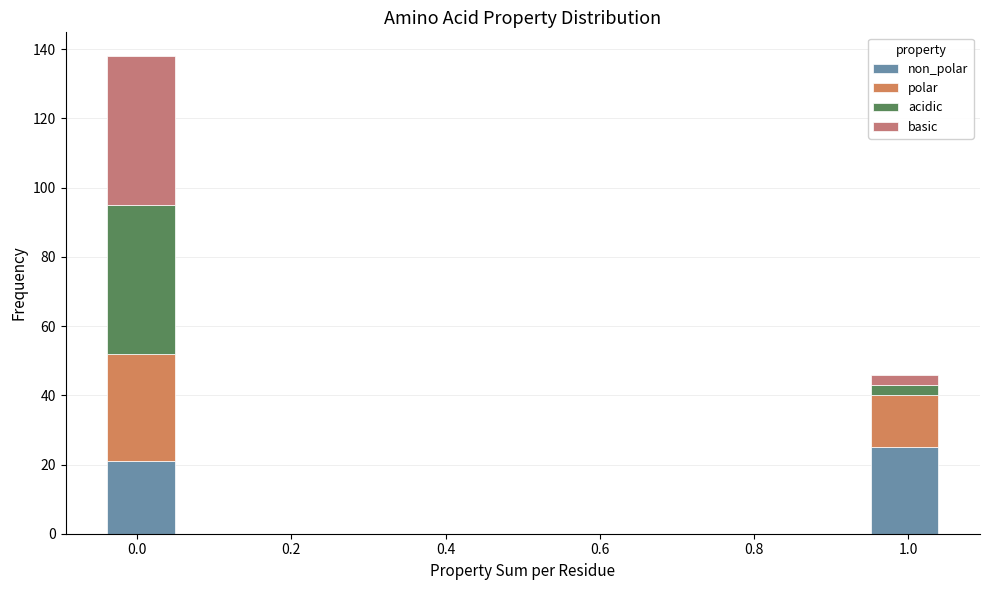

What is the total height of the stacked bar covering 0.94 to 1.05 on the x-axis? Neither the bar edges nor the heights are printed on the chart, so give them approximately, as read against the axes.

46